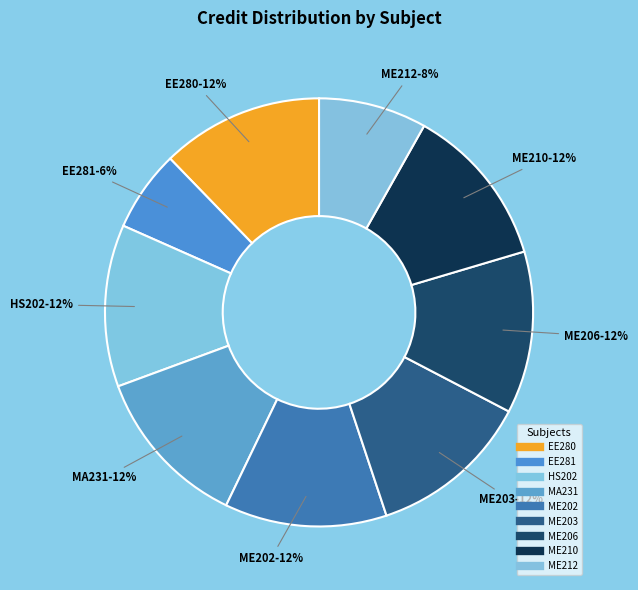

To the nearest percent, what is the difference between the largest and smallest slice percentages?

6%